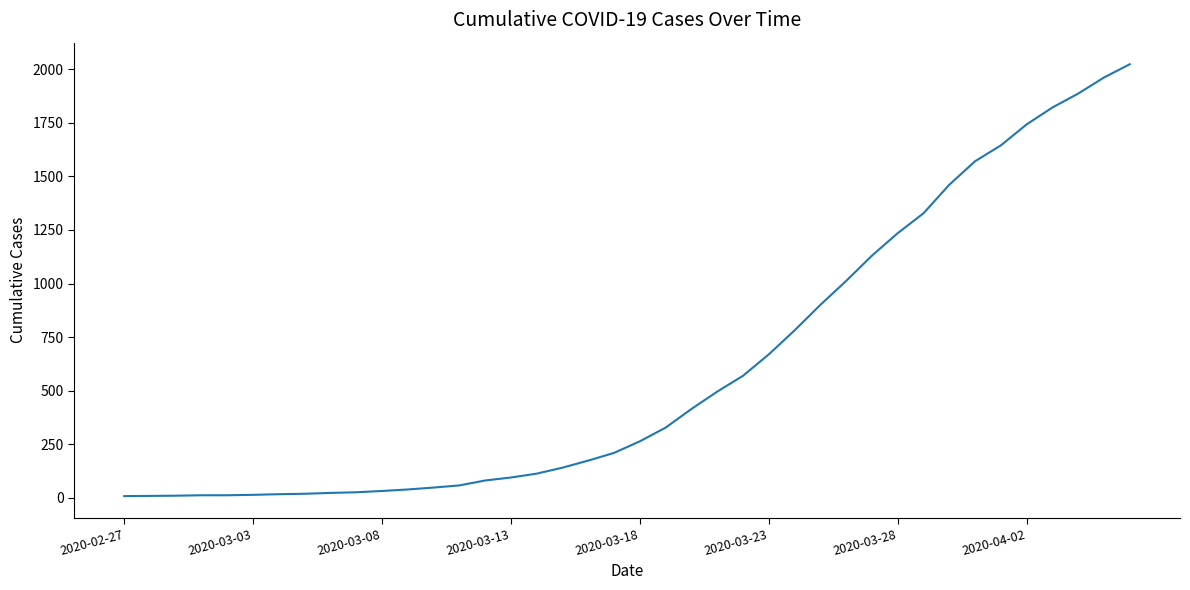

Does the chart display data point markers on the line(s)?

No